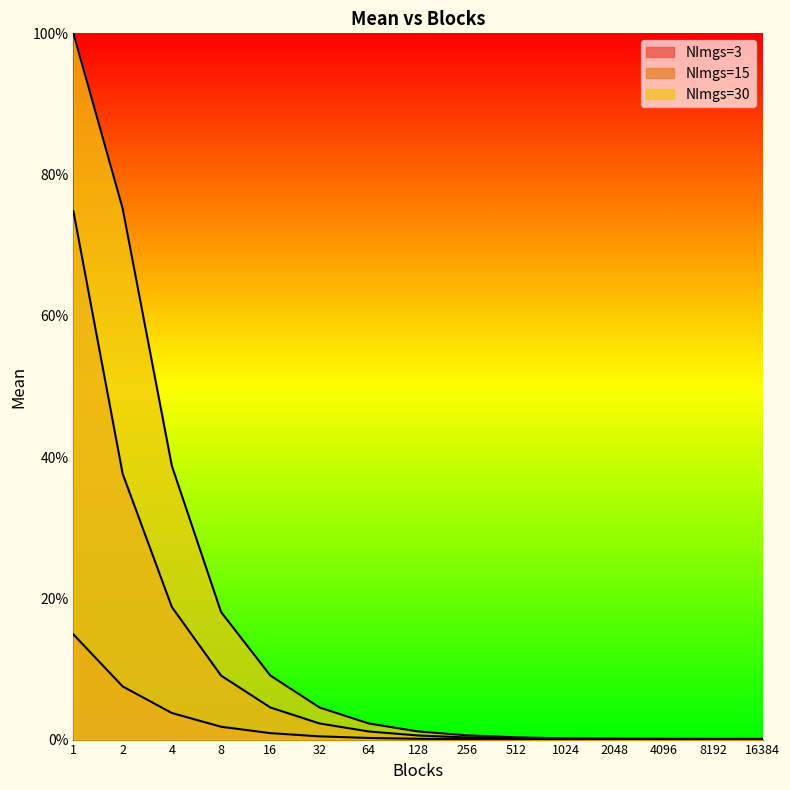

How many lines are shown in the chart?

3